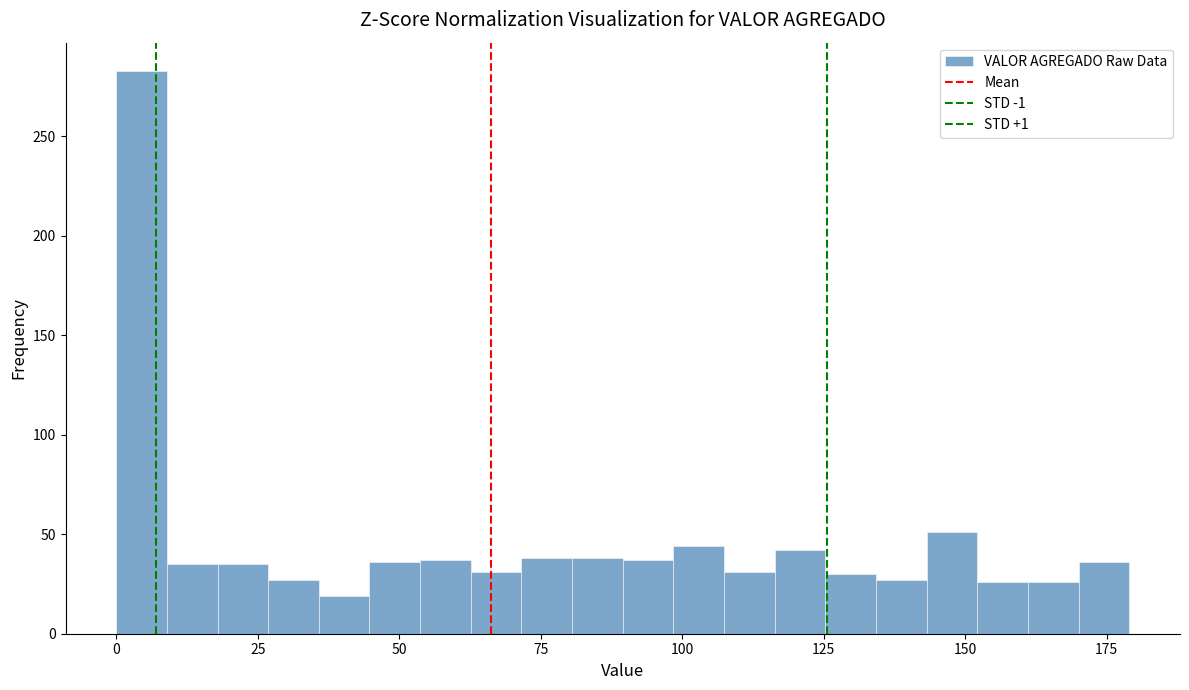

Read against the x-axis, roughly where is the centre of the tallest bar?

5